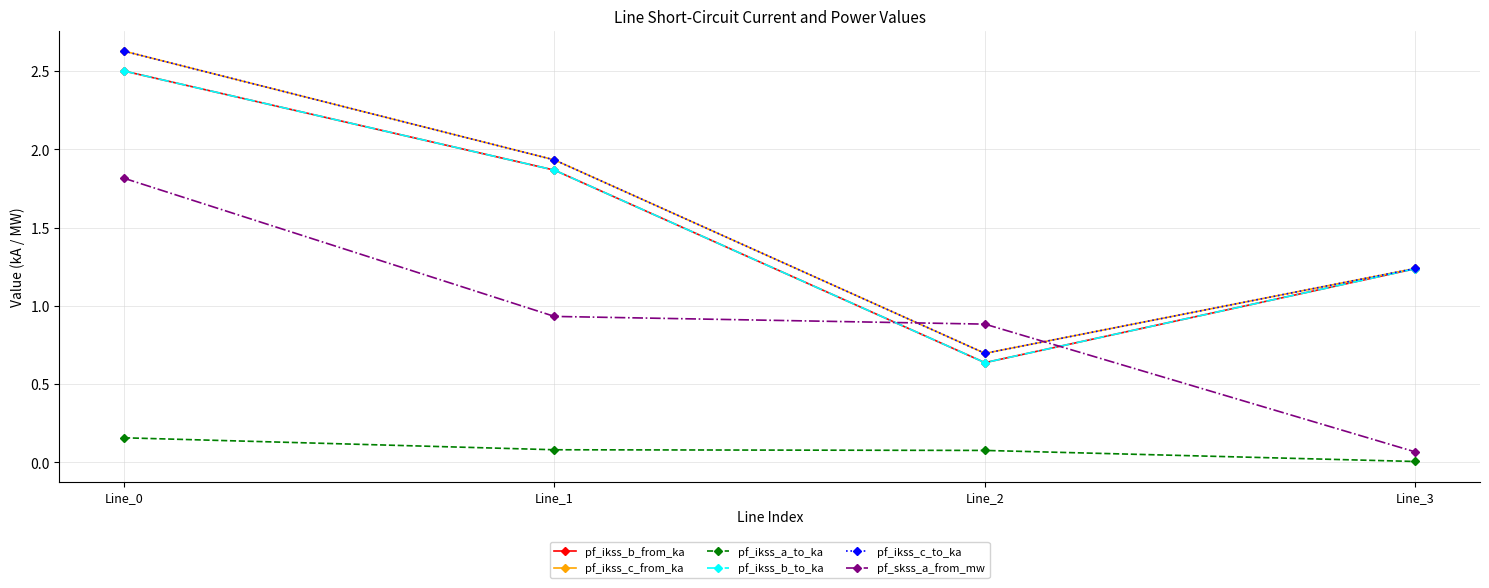

How many series are shown in this chart?

6